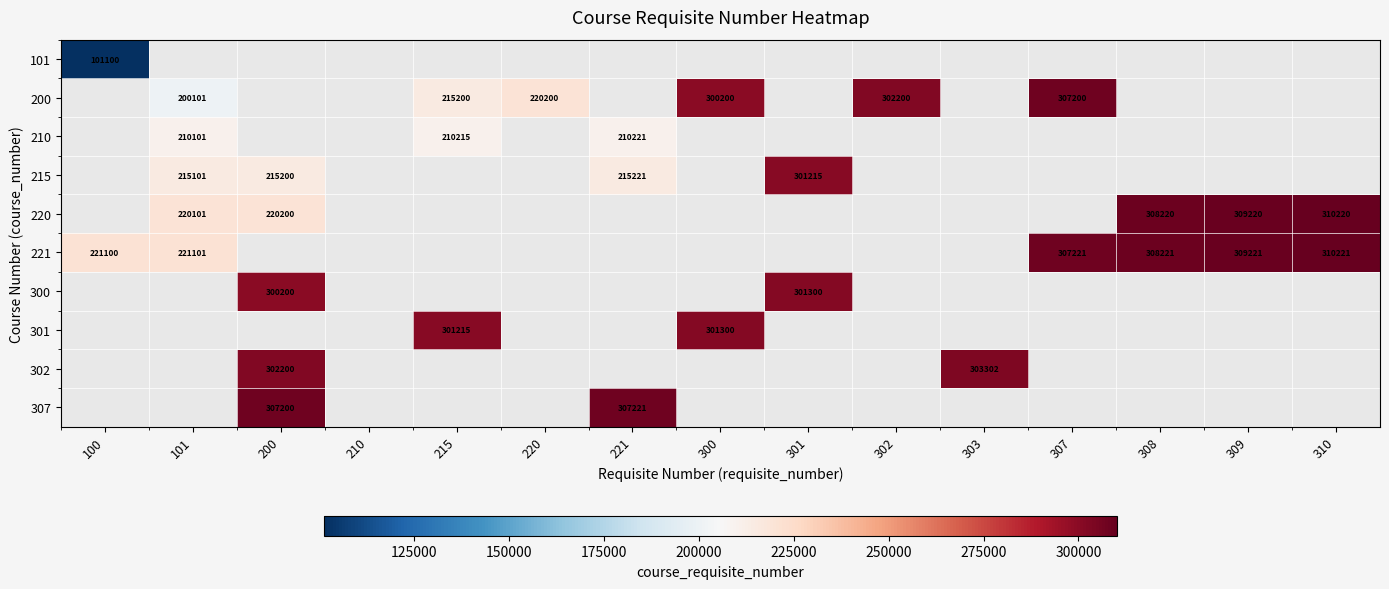

Is it true that 221 equals 483065 at 309?

False